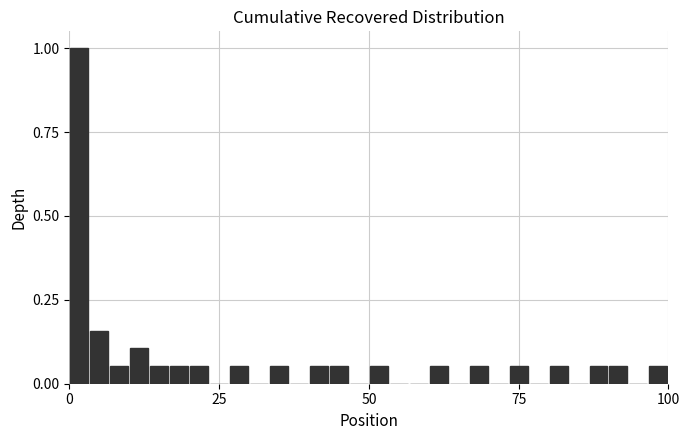

Read against the x-axis, roughly where is the centre of the tallest bar?

0